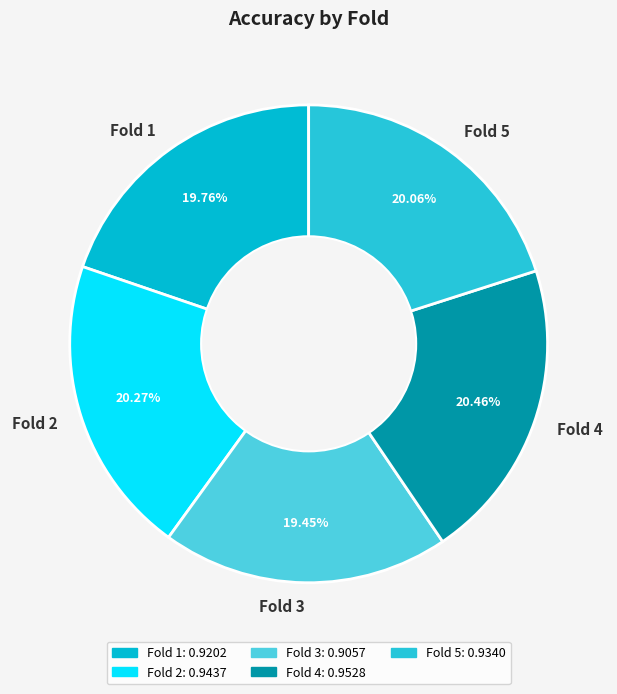

What percentage is NOT represented by Fold 4?

79.5%